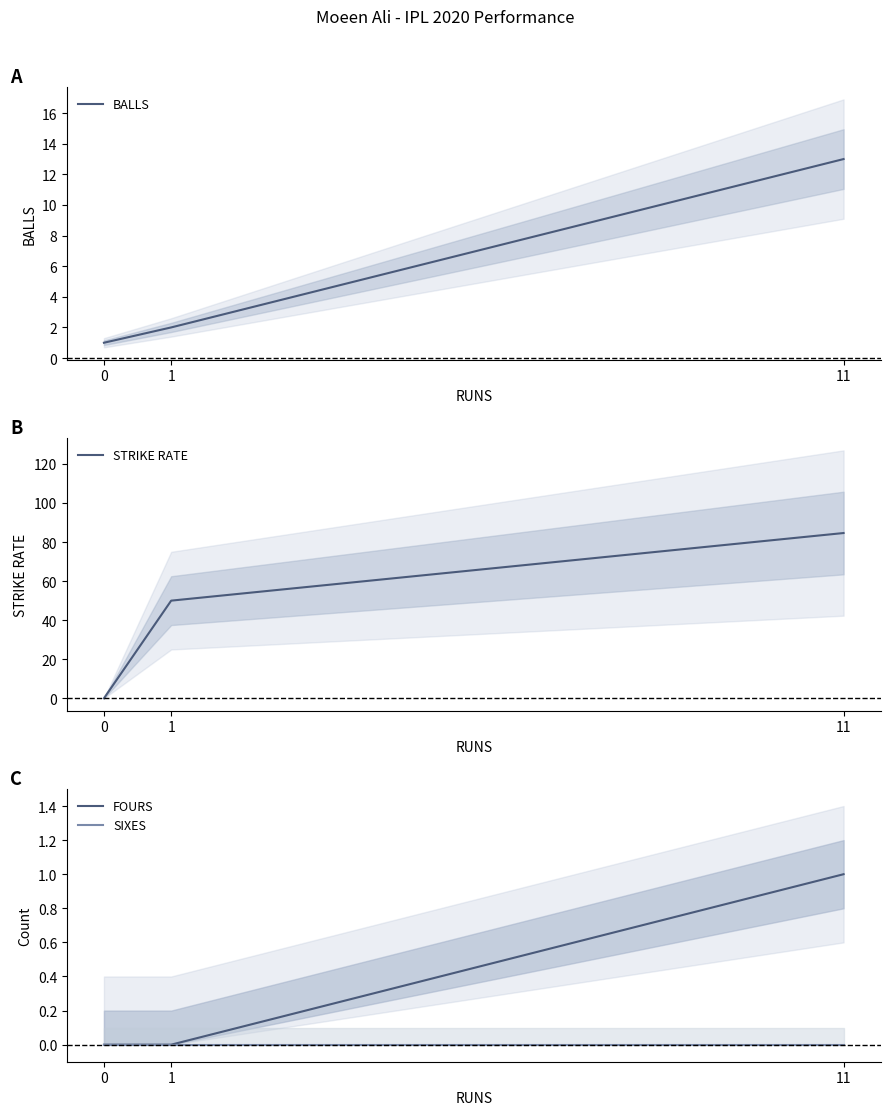

True or false: BALLS has a value of 1.3 at 1.

False